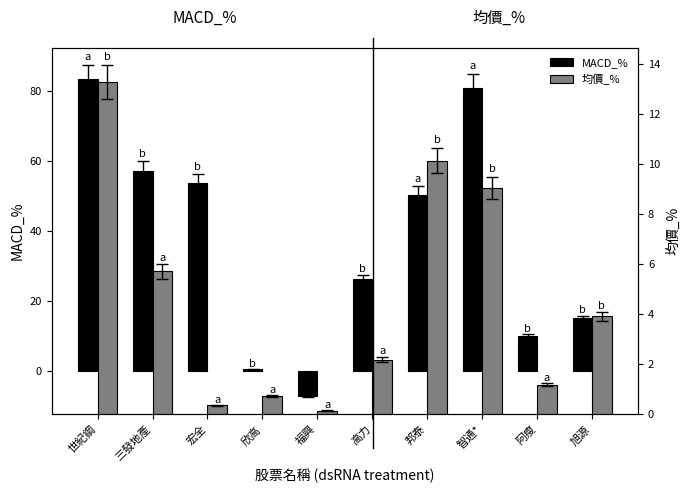

What is the total value across all series at 福興?

-7.0